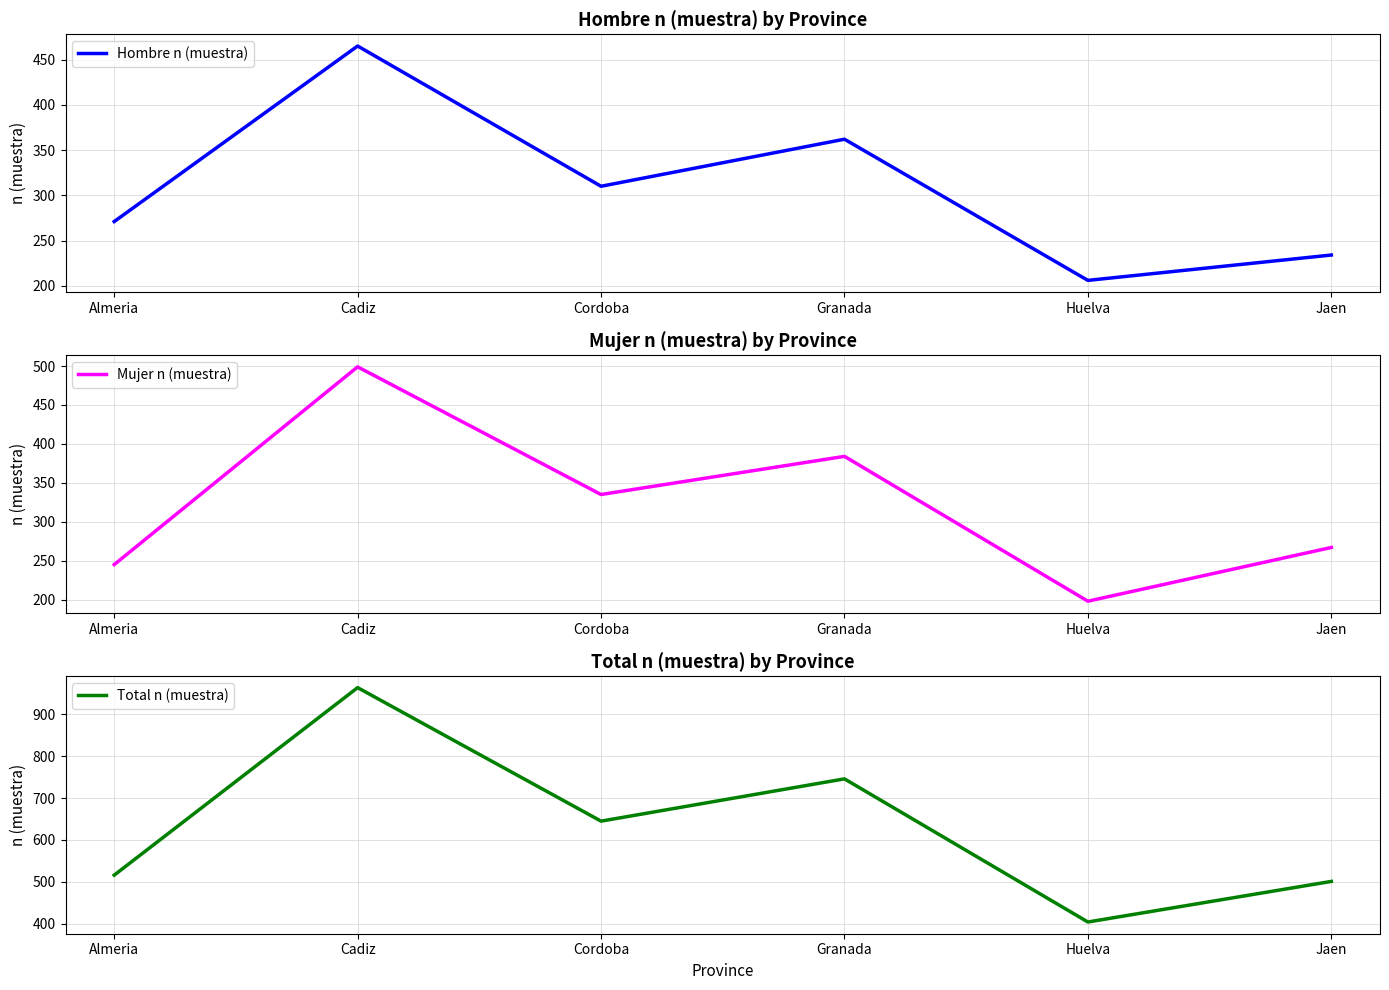

Does the chart display data point markers on the line(s)?

No